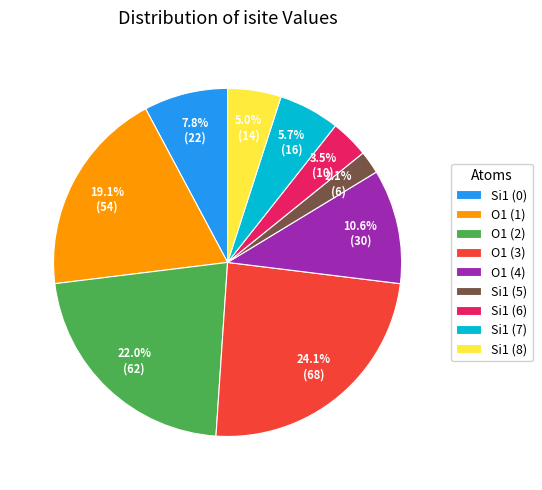

True or false: O1 (3) accounts for 17% of the total.

False